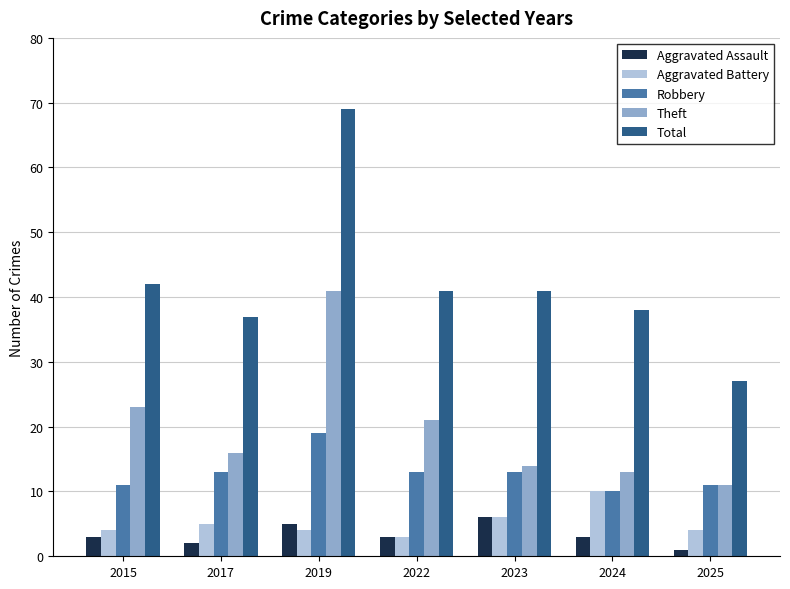

Are the bars horizontal?

No